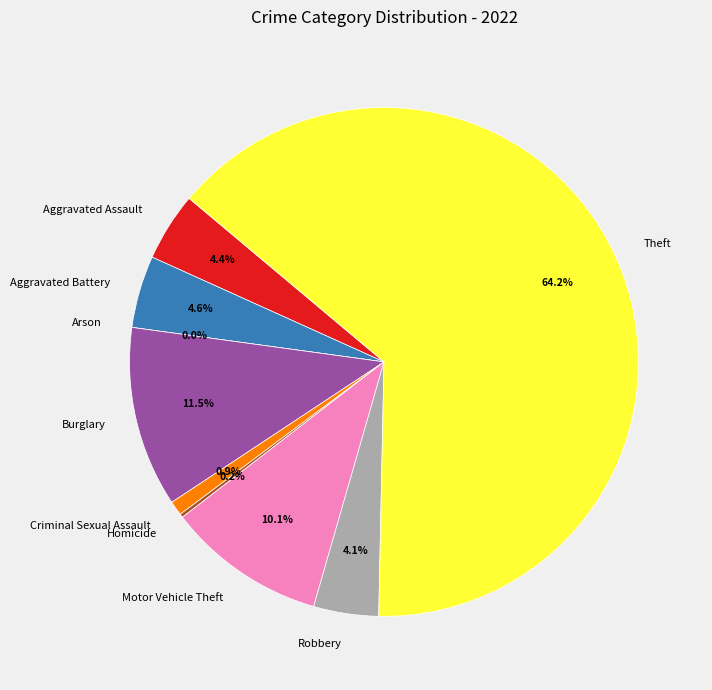

To the nearest percent, what is the combined percentage of Theft and Aggravated Battery?

69%